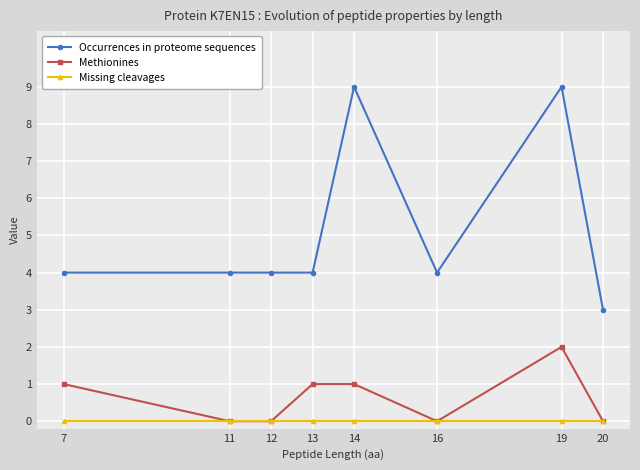

What is the maximum value shown in the chart?

9